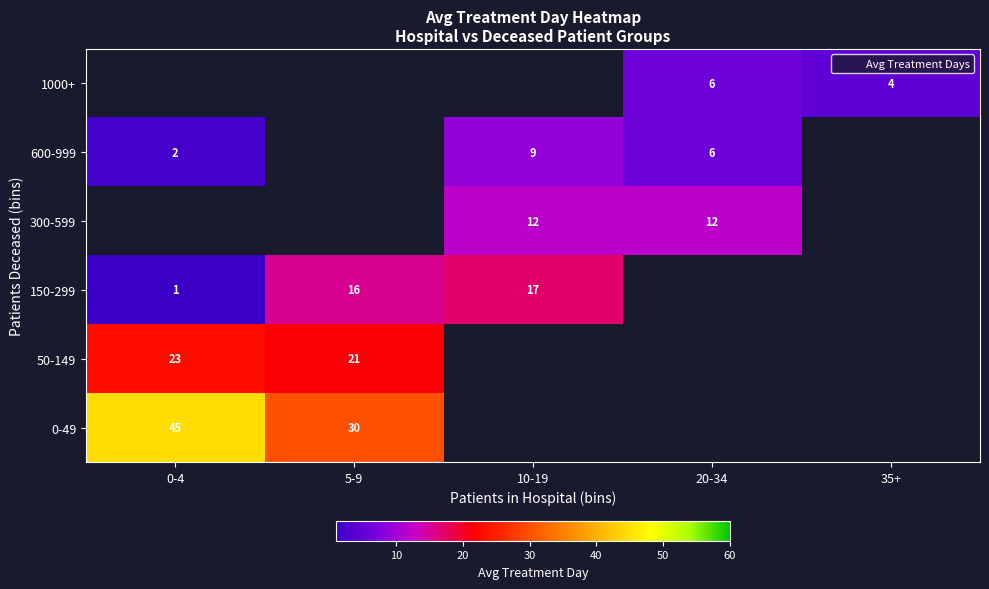

List the labels in order of 600-999 value, largest first.

0-4, 5-9, 10-19, 20-34, 35+